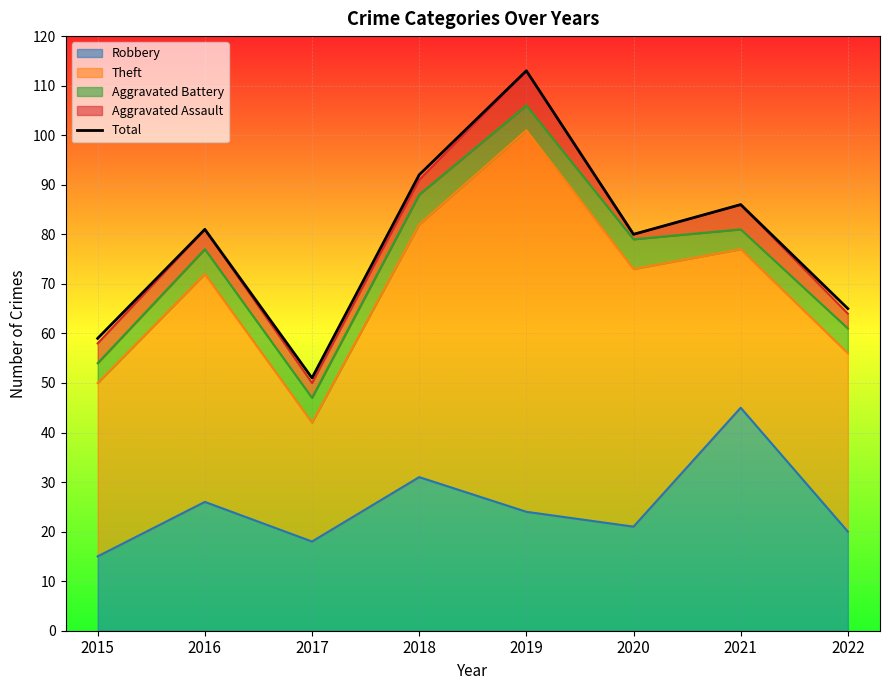

What is the difference between the values at 2020 and 2019?

33